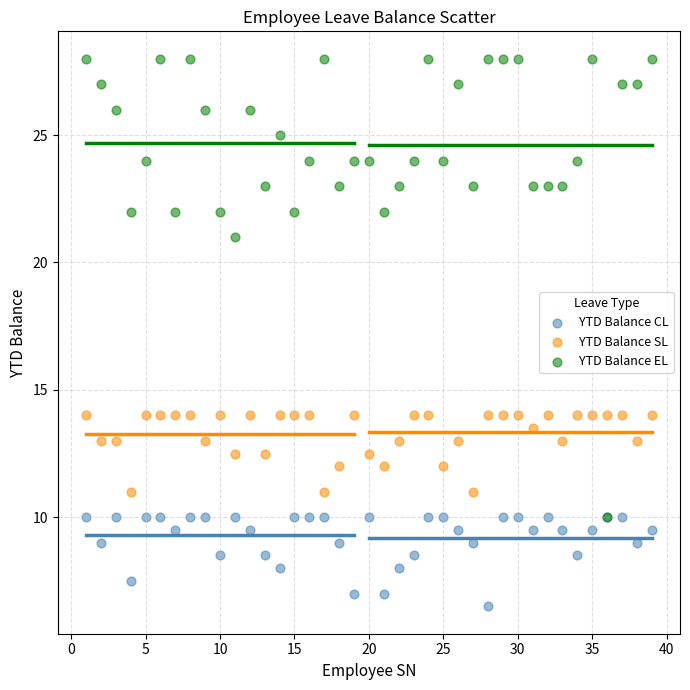

What are all the series names shown in the legend?

YTD Balance CL, YTD Balance SL, YTD Balance EL